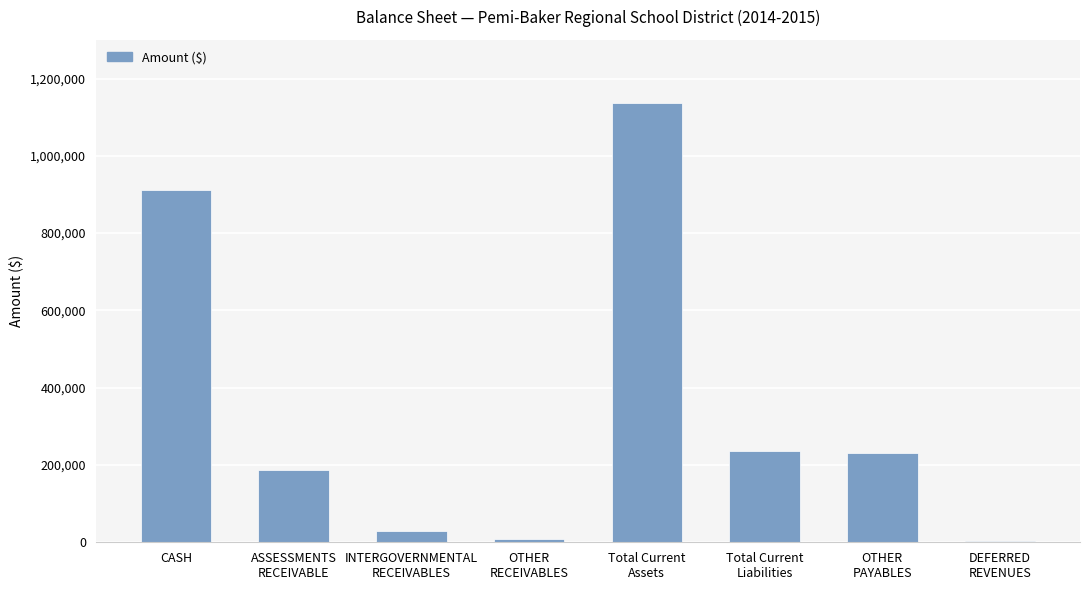

What is the label of the 8th bar from the right?

CASH